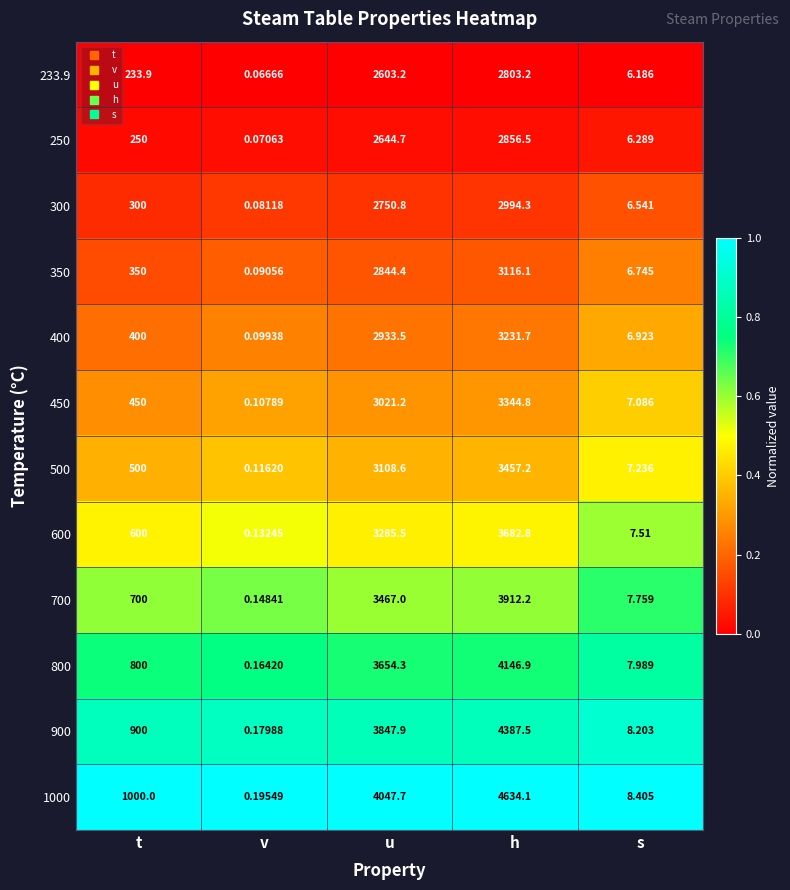

Which category has the lowest value across all series?

v